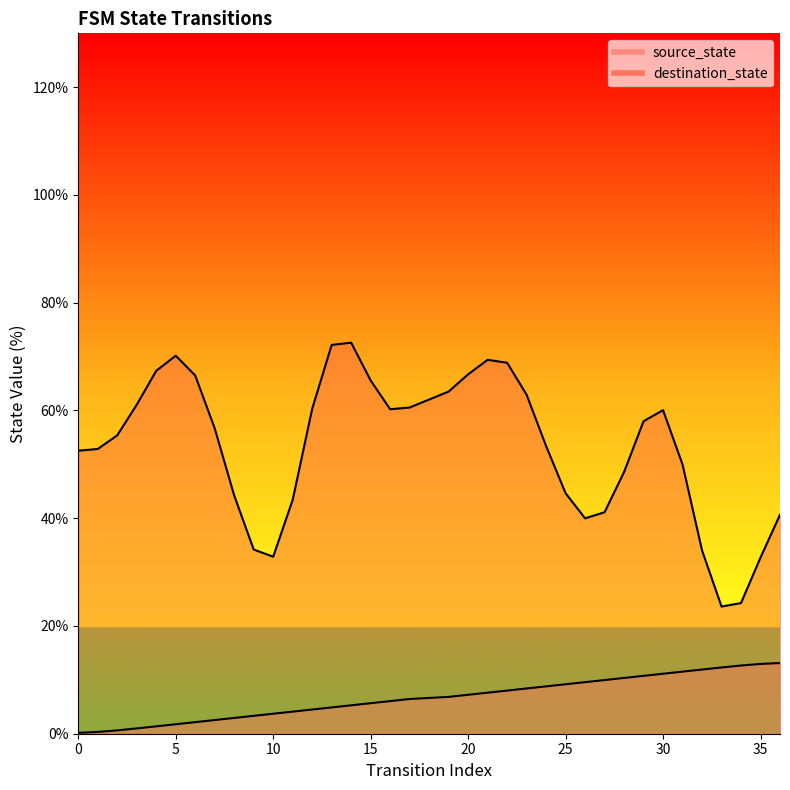

What is the ratio of the value at 19 to the value at 13?

1.4